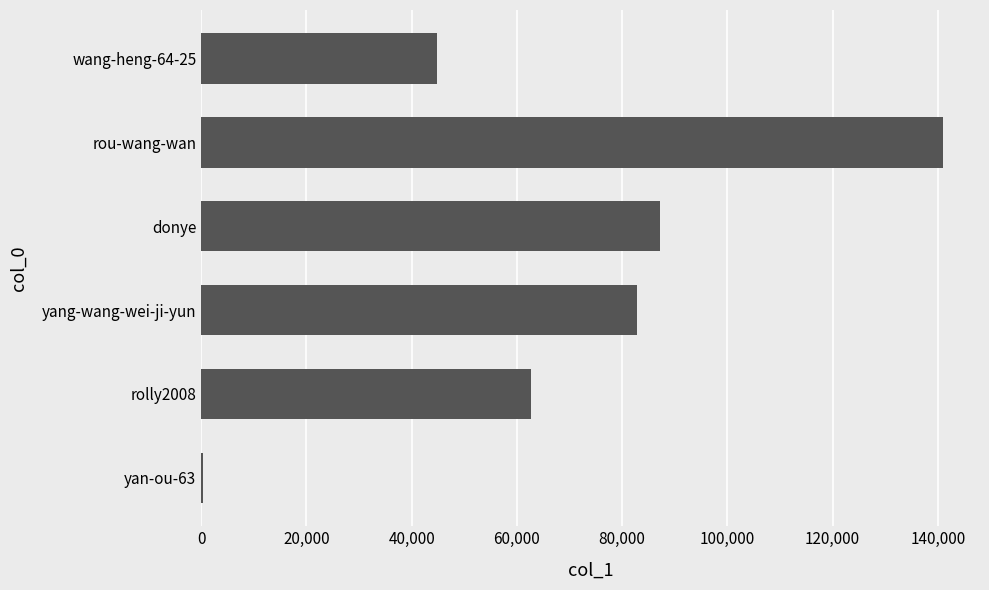

Reading bottom to top, transcribe all the data shown in this chart.

yan-ou-63=355	rolly2008=62767	yang-wang-wei-ji-yun=82753	donye=87122	rou-wang-wan=140968	wang-heng-64-25=44780